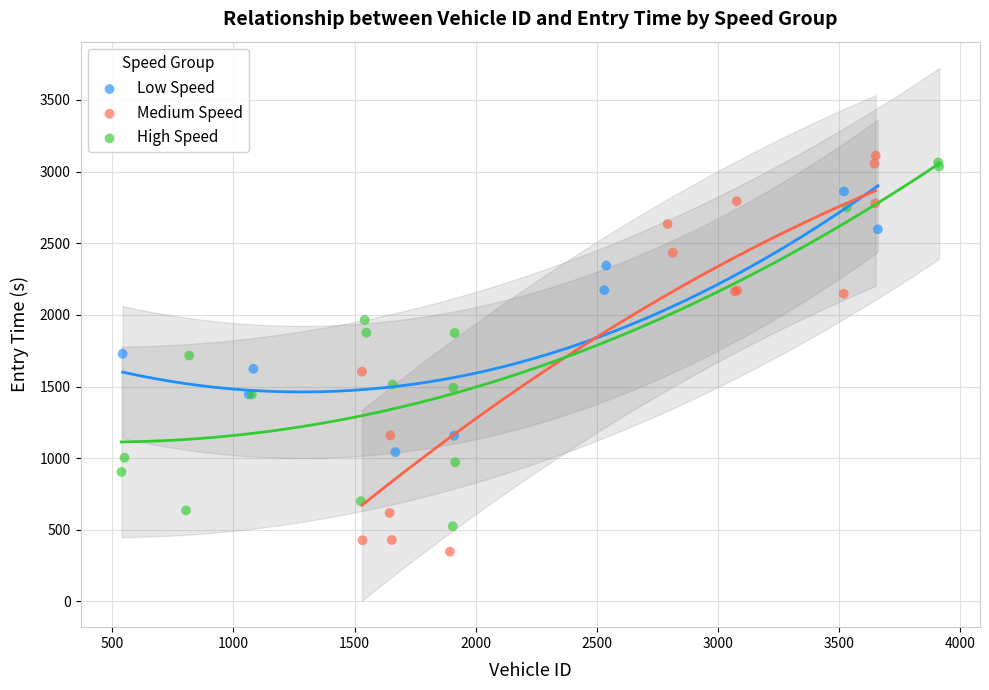

Which series contains the lowest Y value?

Medium Speed